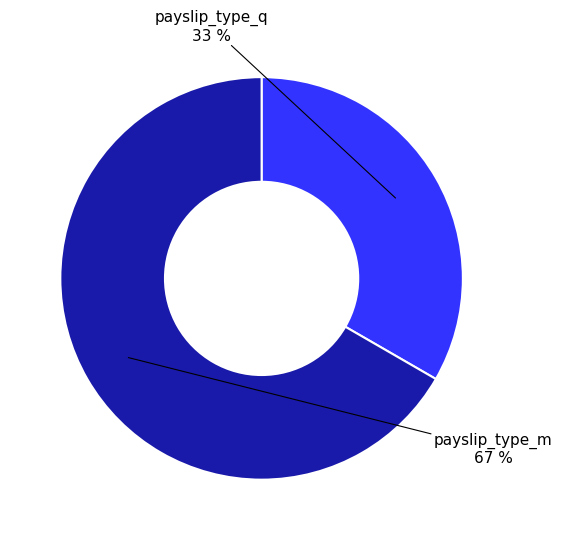

True or false: payslip_type_q accounts for 33% of the total.

True